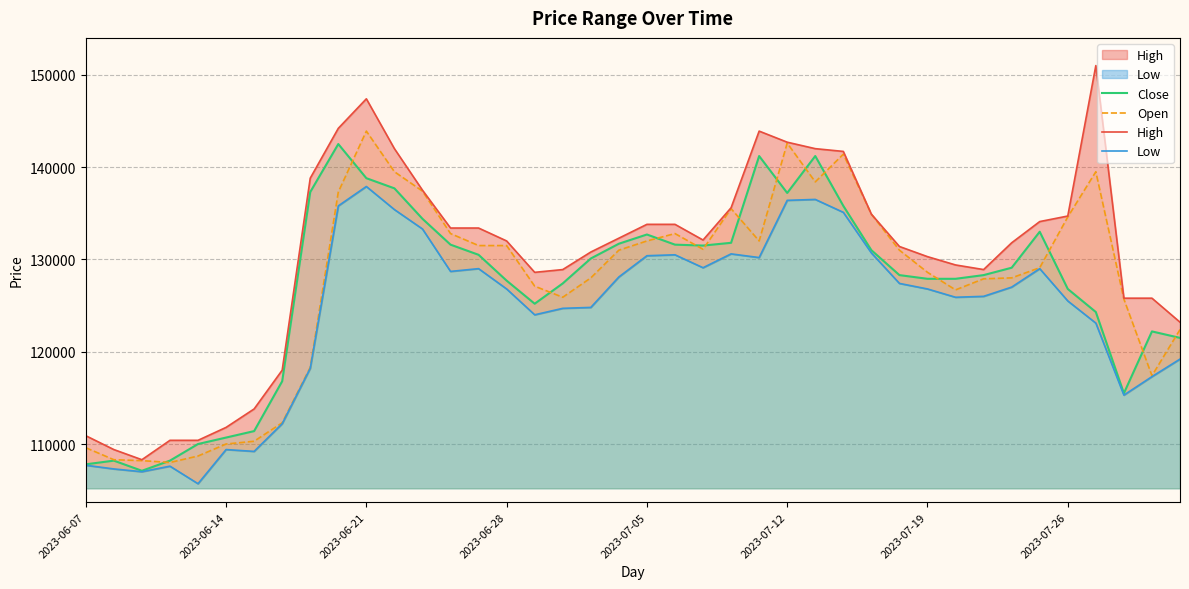

What position from the left is 26?

27